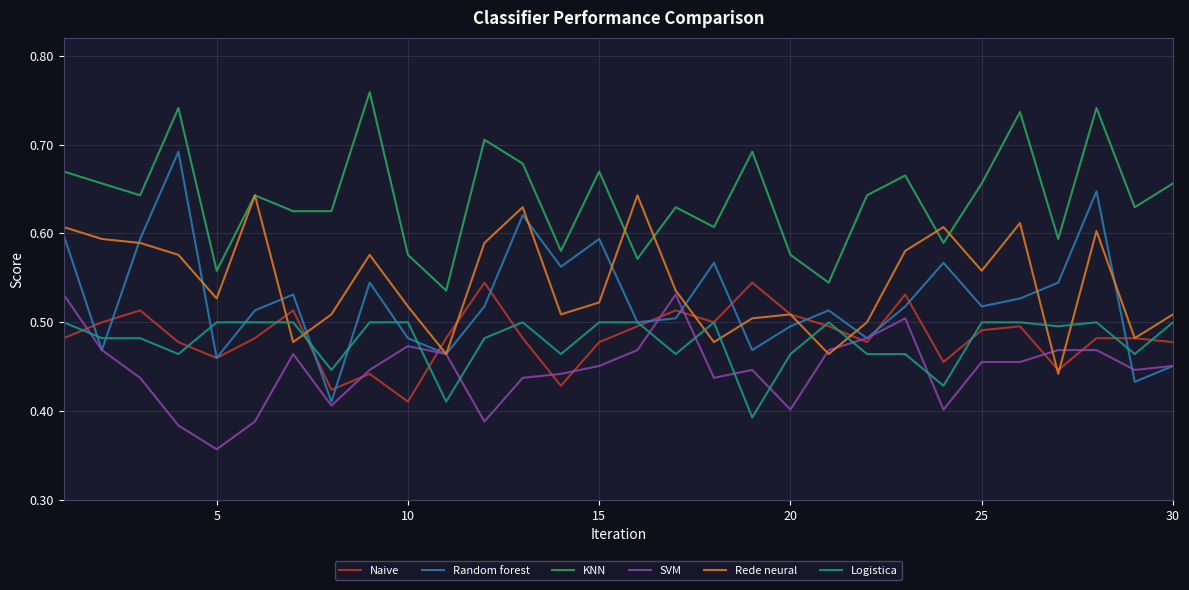

Rank the series by their maximum value, from highest to lowest.

KNN, Random forest, Rede neural, Naive, SVM, Logistica